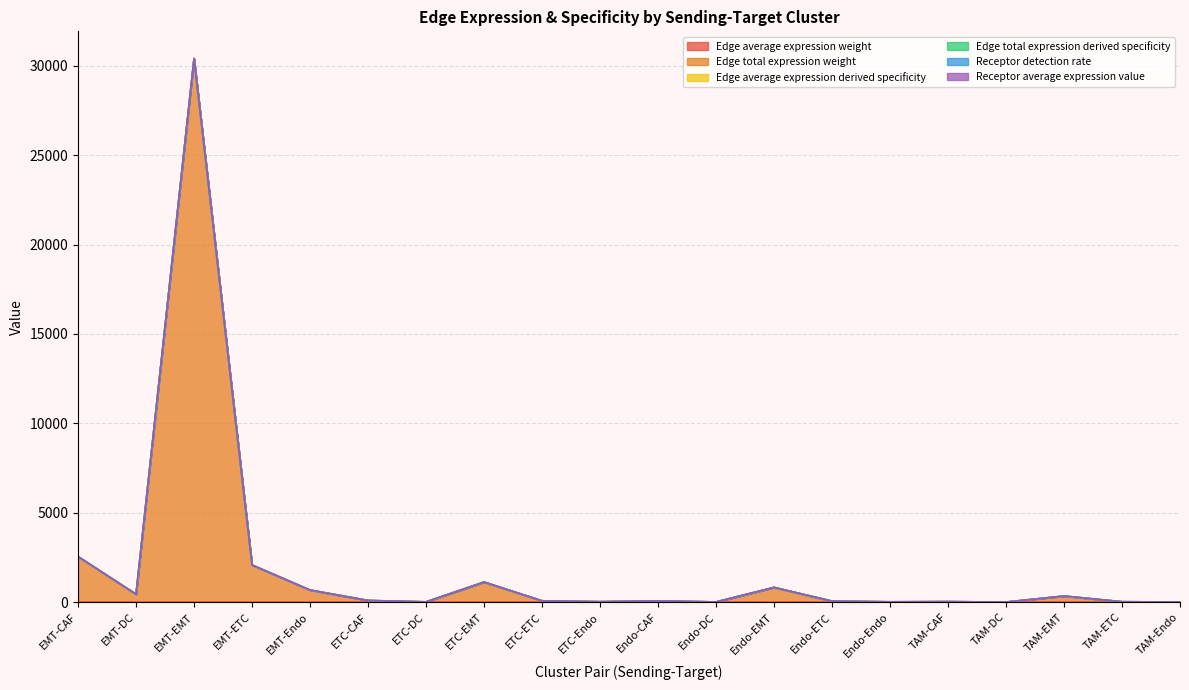

At which category does Edge total expression weight reach its first local peak?

EMT-EMT